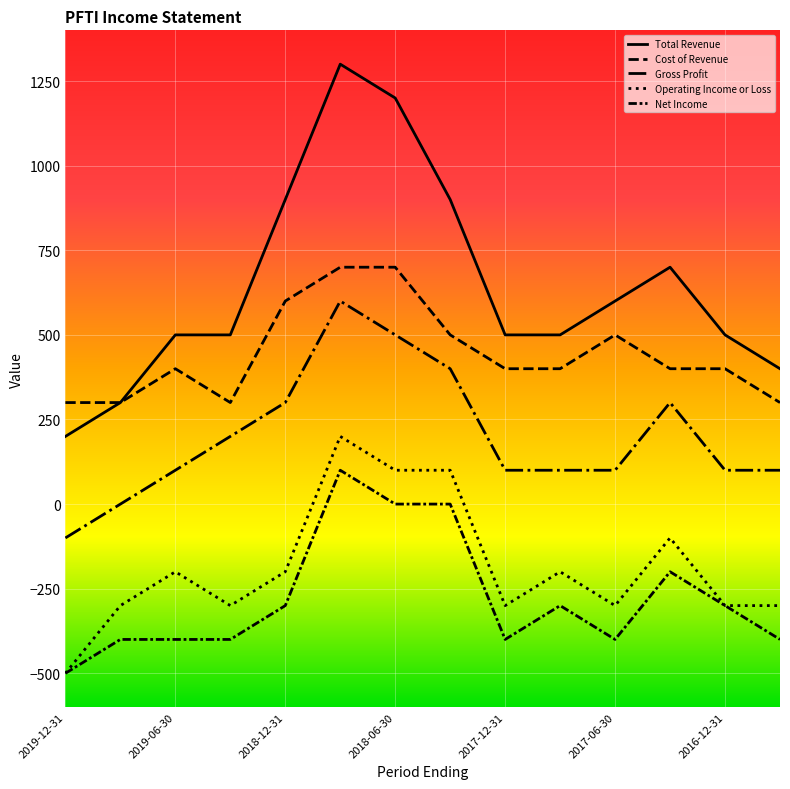

Reading left to right, what are all the values shown in this chart?

Total Revenue: 200	300	500	500	900	1300	1200	900	500	500	600	700	500	400
Cost of Revenue: 300	300	400	300	600	700	700	500	400	400	500	400	400	300
Gross Profit: -100	0	100	200	300	600	500	400	100	100	100	300	100	100
Operating Income or Loss: -500	-300	-200	-300	-200	200	100	100	-300	-200	-300	-100	-300	-300
Net Income: -500	-400	-400	-400	-300	100	0	0	-400	-300	-400	-200	-300	-400